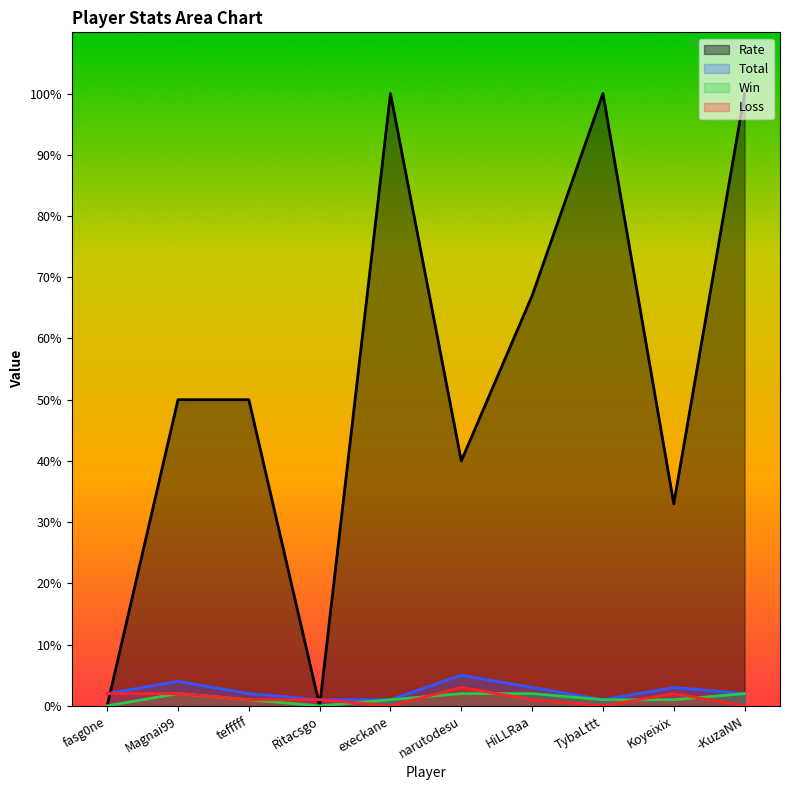

What position from the left is Magnai99?

2